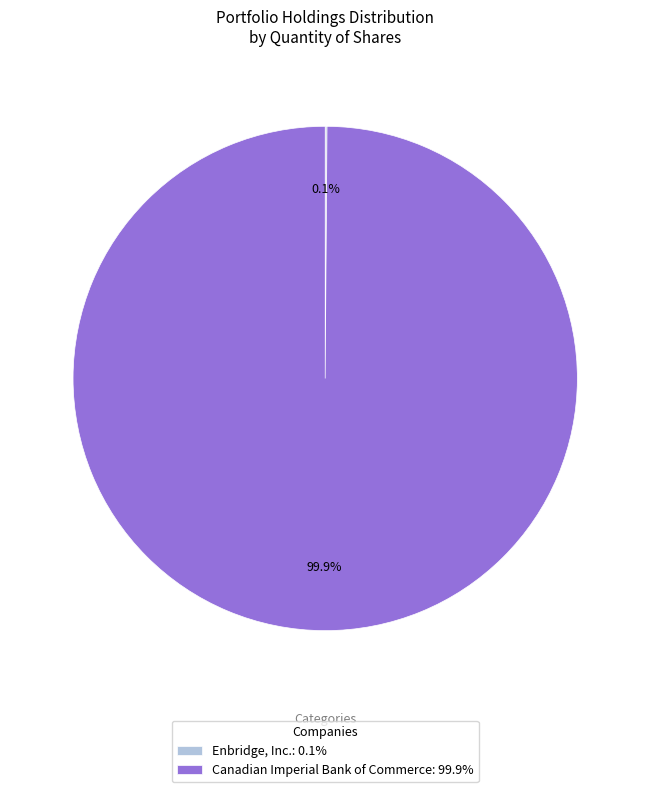

What portion of the pie excludes Canadian Imperial Bank of Commerce: 99.9%?

0.1%